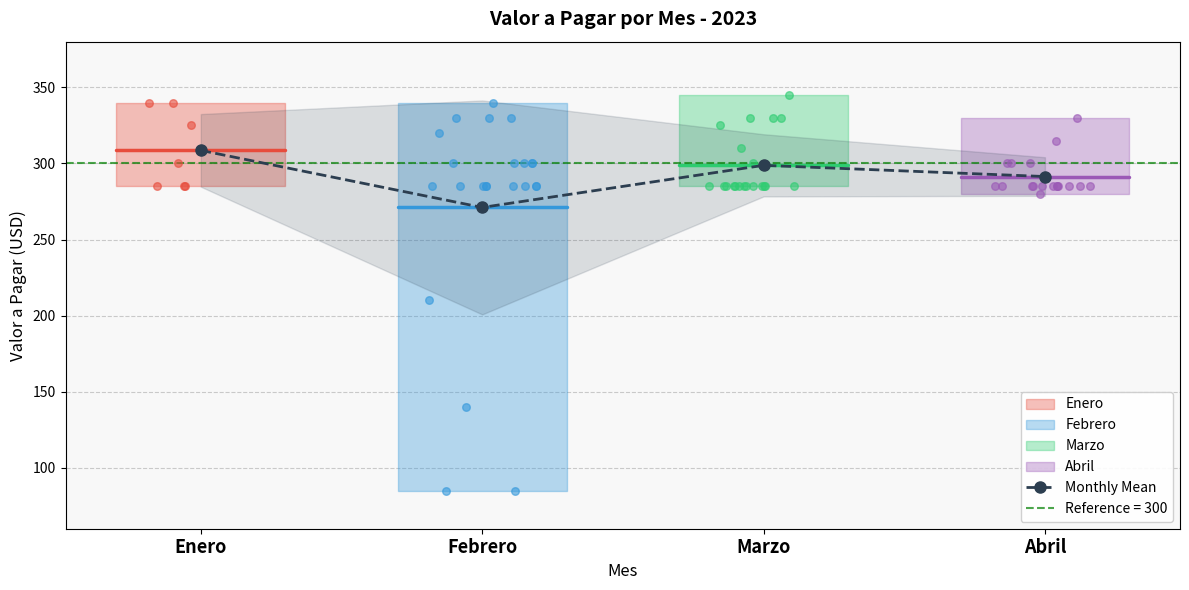

Which has a higher value, Enero or Febrero?

Enero